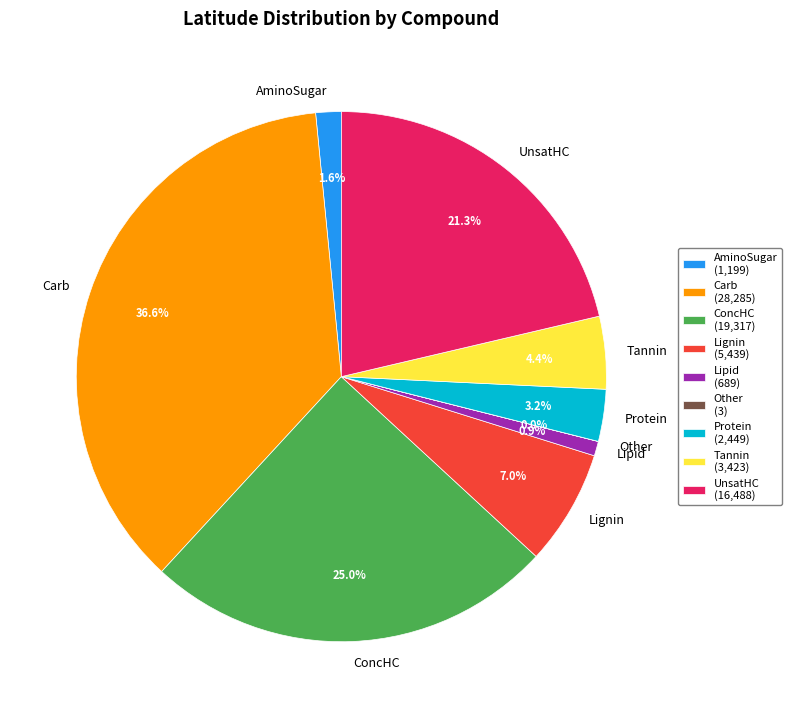

Is Protein the majority of the pie?

No